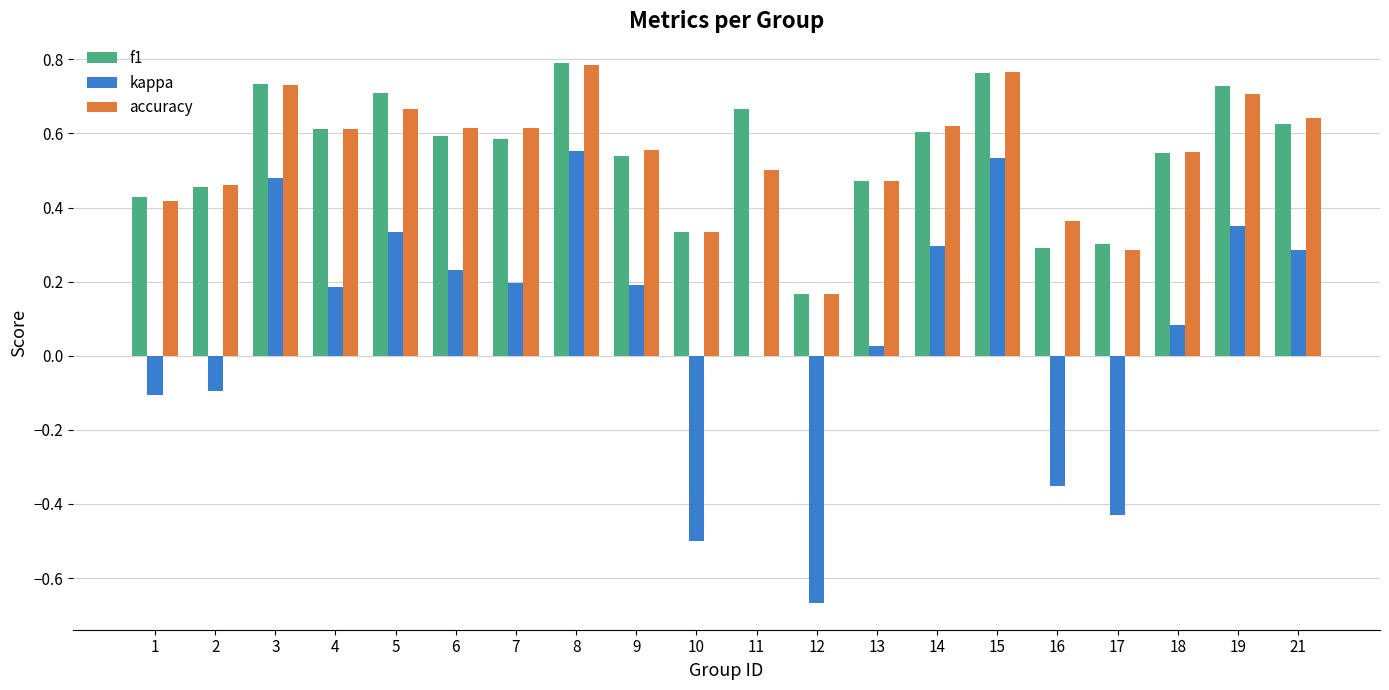

The value of accuracy at 3 is 0.7. True or false?

True